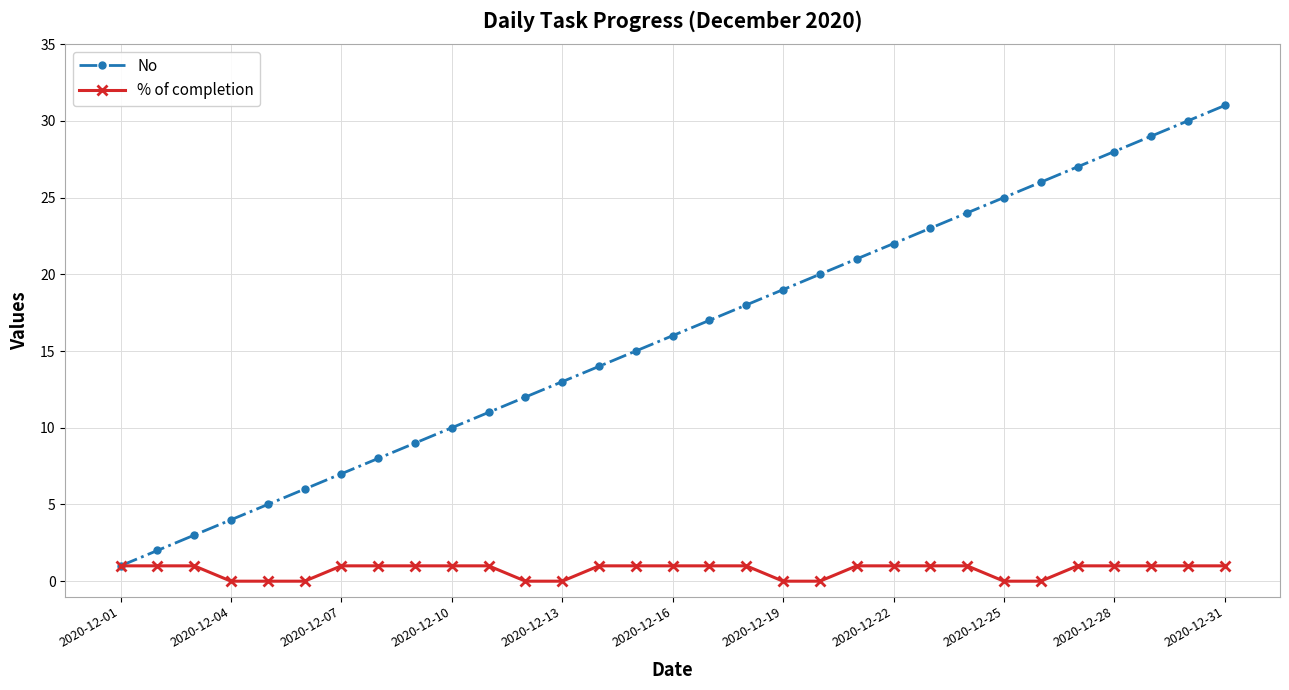

Reading left to right, what are all the values shown in this chart?

No: 1	2	3	4	5	6	7	8	9	10	11	12	13	14	15	16	17	18	19	20	21	22	23	24	25	26	27	28	29	30	31
% of completion: 1	1	1	0	0	0	1	1	1	1	1	0	0	1	1	1	1	1	0	0	1	1	1	1	0	0	1	1	1	1	1